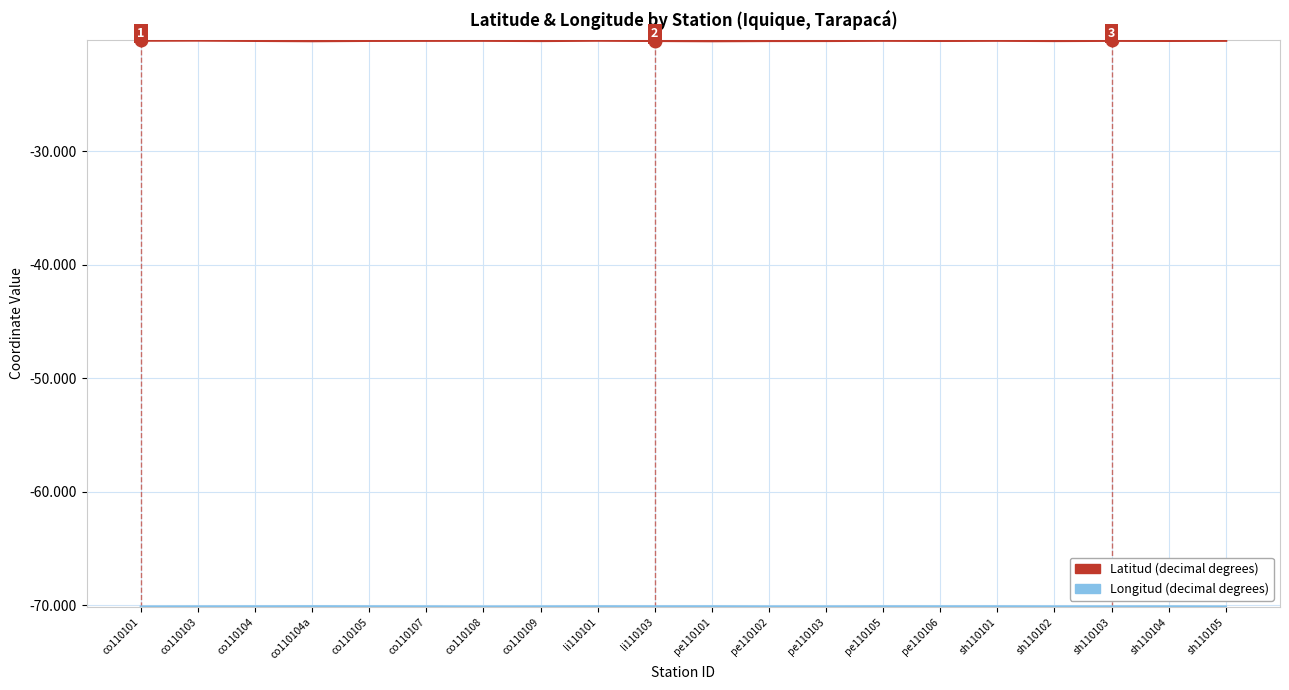

What is the difference between the highest and lowest values at pe110105?

49.9